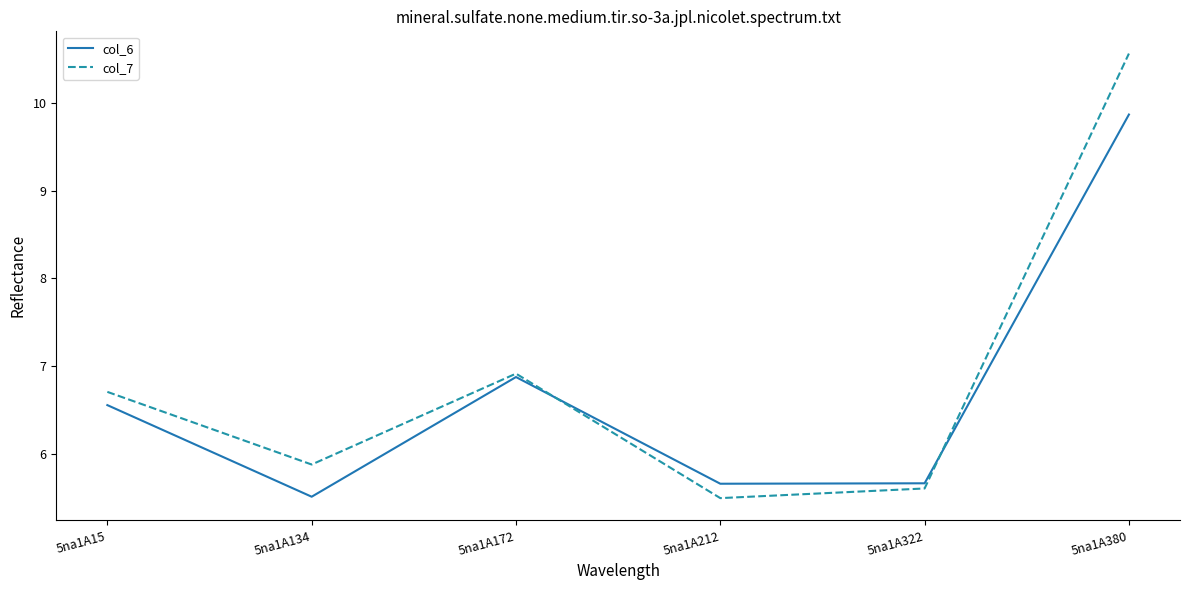

What is the difference between the maximum and minimum values in the col_6 series?

4.4